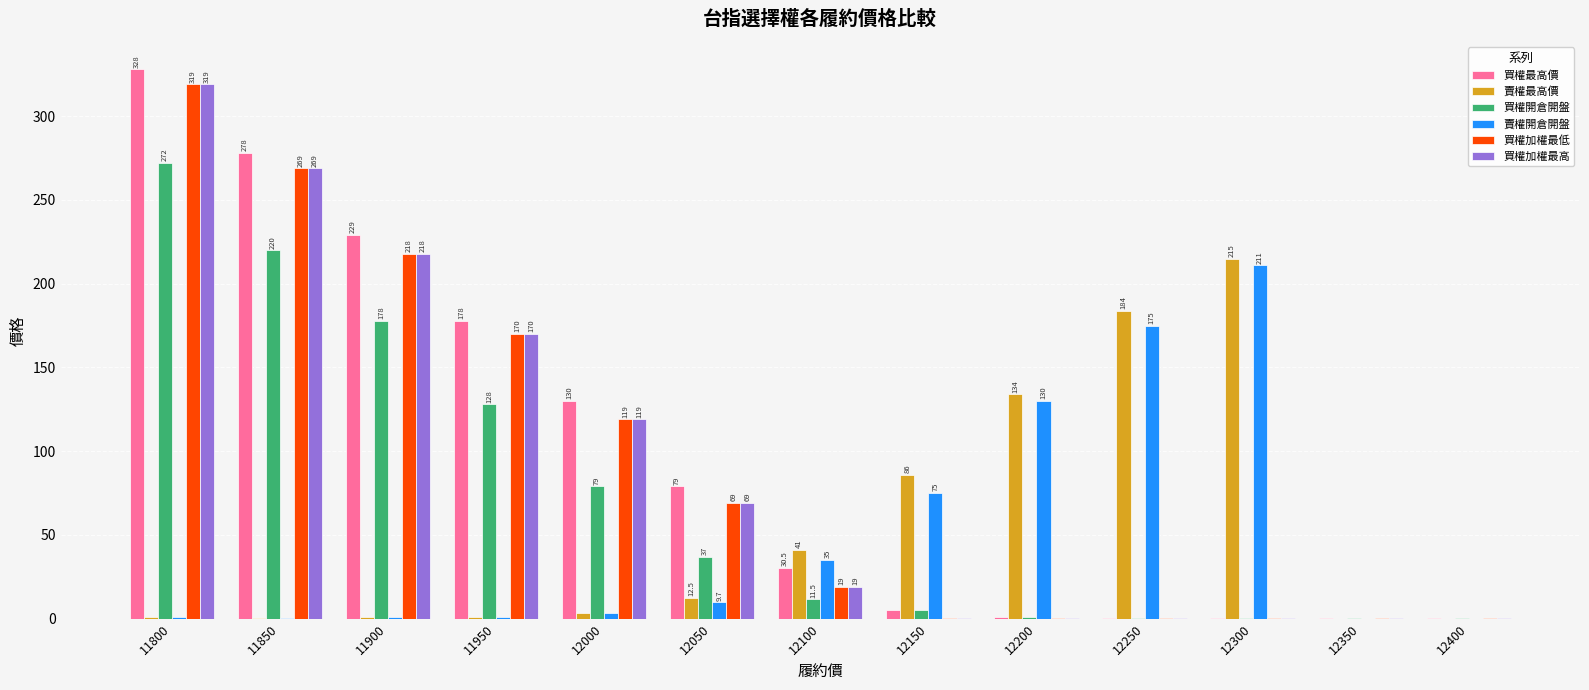

Which series has the largest total across all categories?

買權最高價